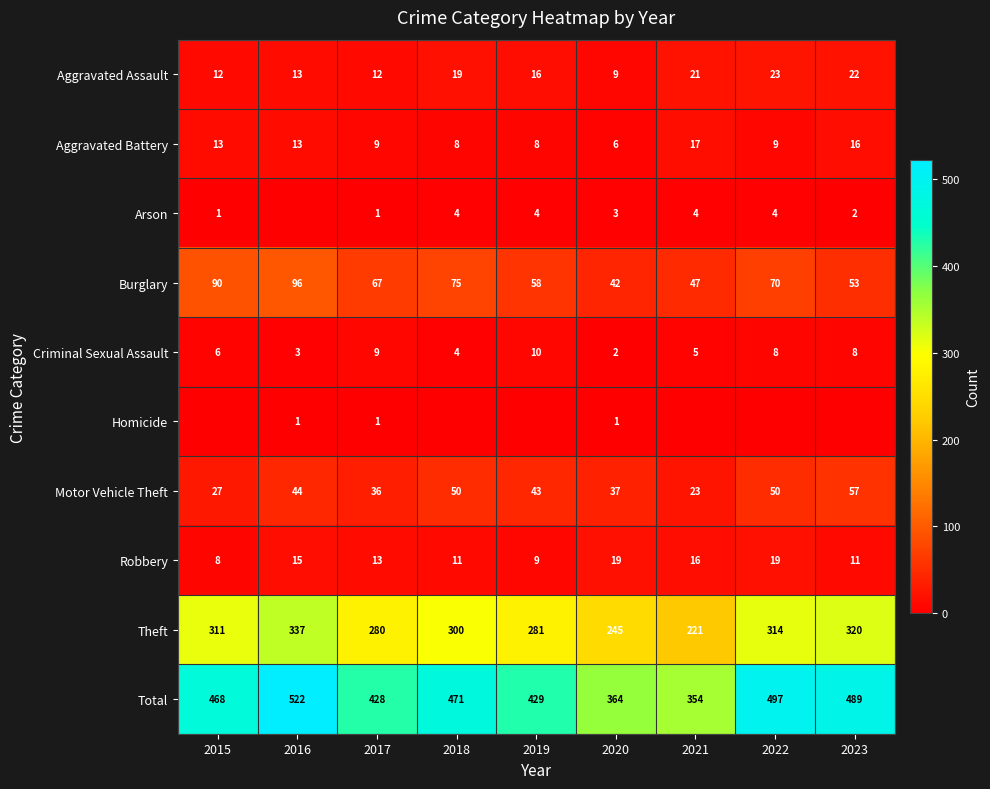

Which category has the highest value in the Total series?

2016